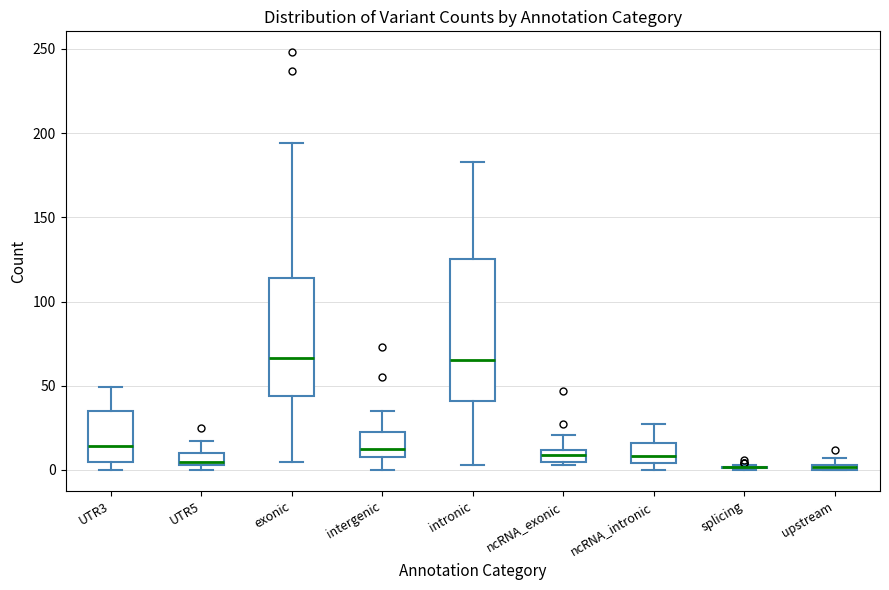

Where is the upper edge of the box for ncRNA_exonic on the y-axis? The values are not printed on the chart, so give them approximately, as read against the axis.

10